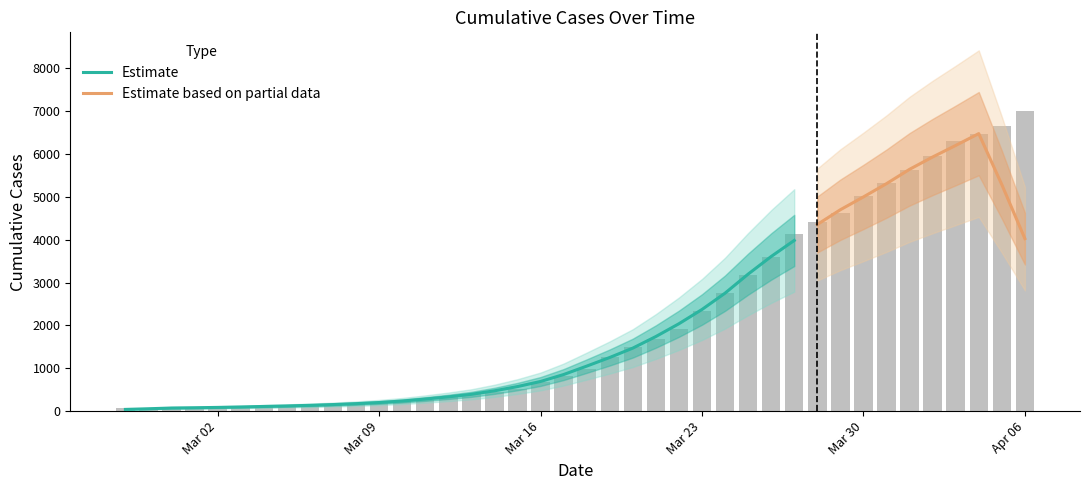

Is it true that the value at 2020-03-10 is 226?

True